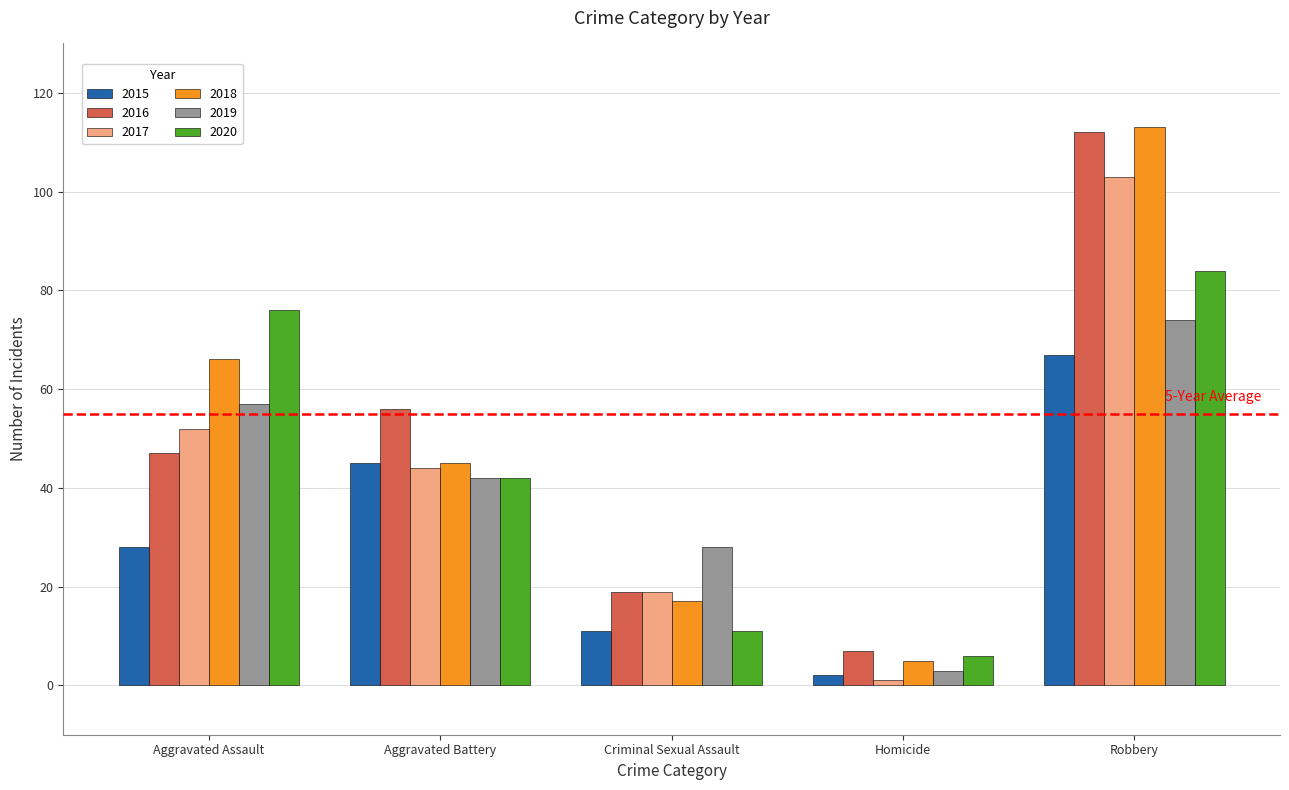

Count the number of data series in this chart.

6